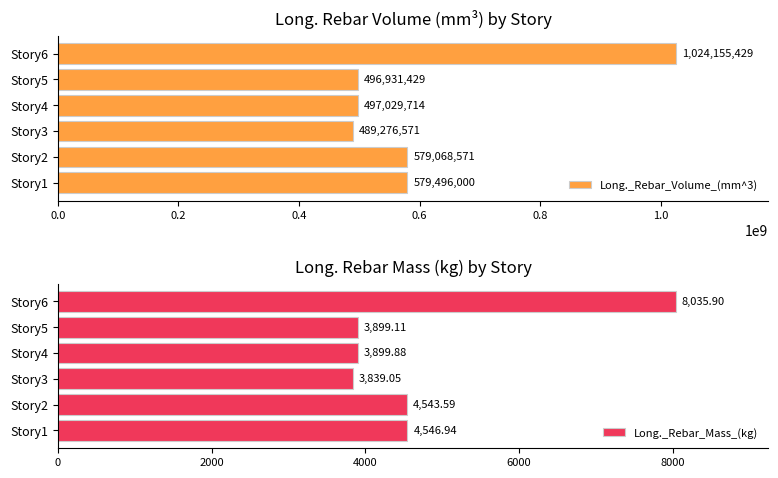

What is the sum of all Long._Rebar_Volume_(mm^3) values?

3665957714.3